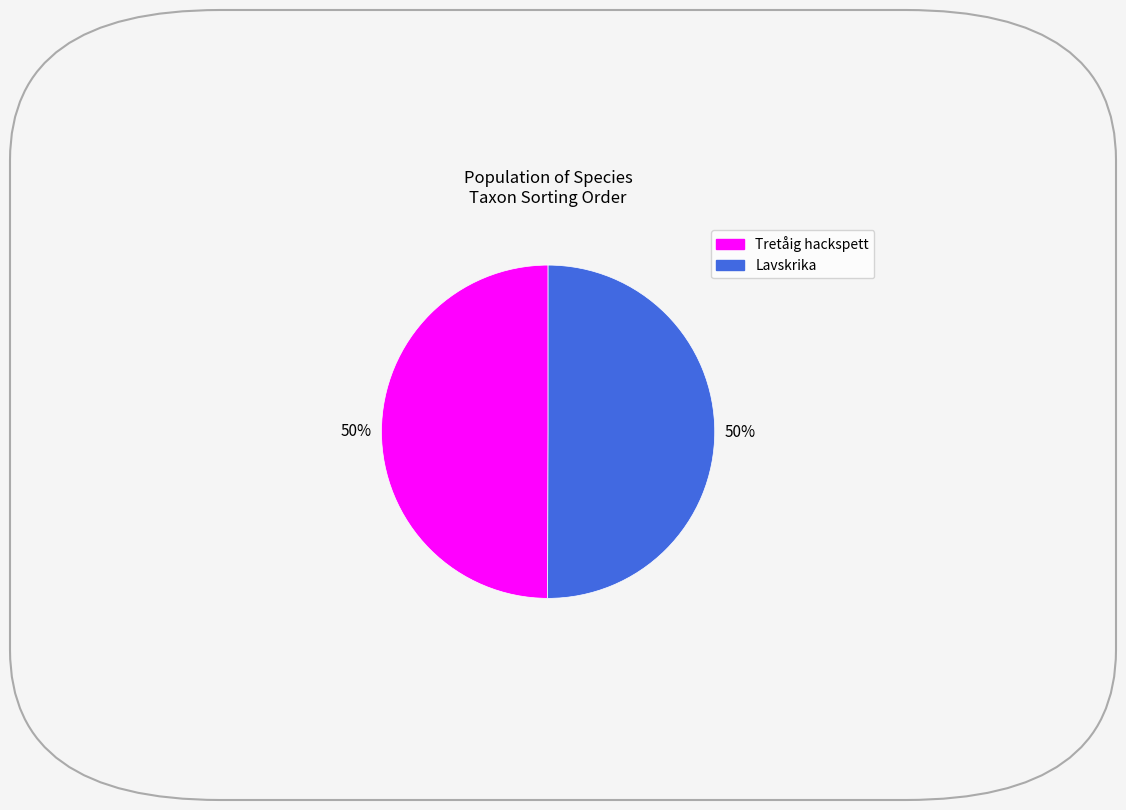

To the nearest percent, what is the average slice percentage?

50%